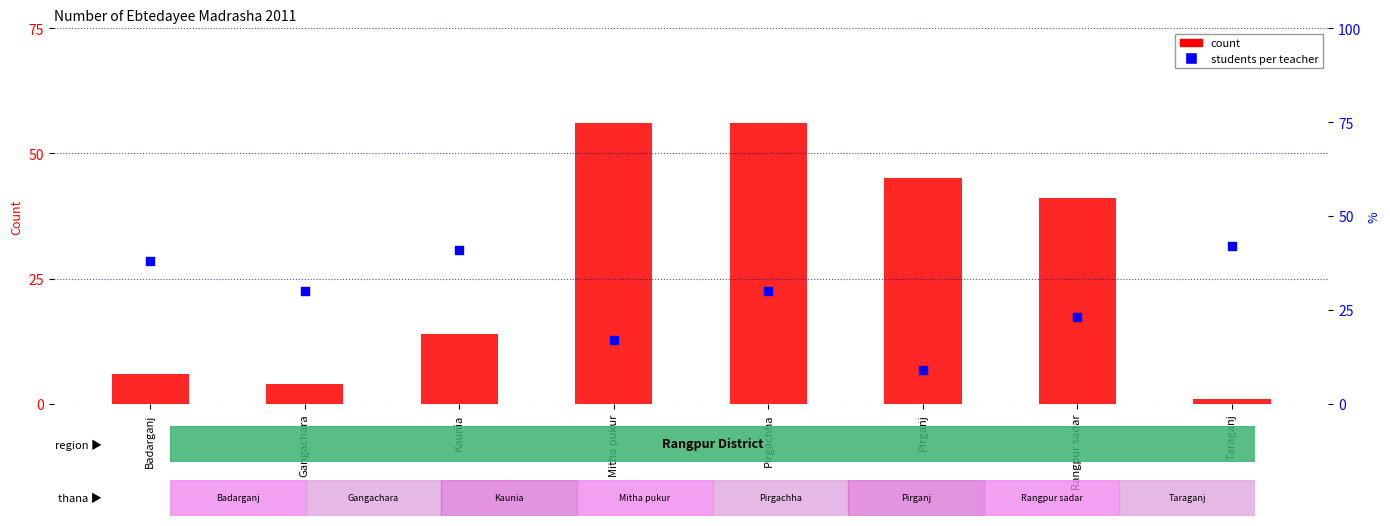

Is the value of count at Pirgachha greater than the value of percentile rank within the sample at Gangachara?

Yes